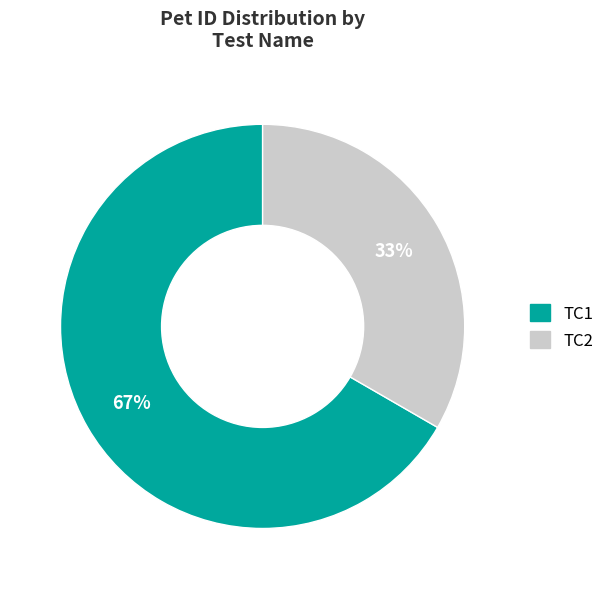

Does any single category account for the majority?

Yes